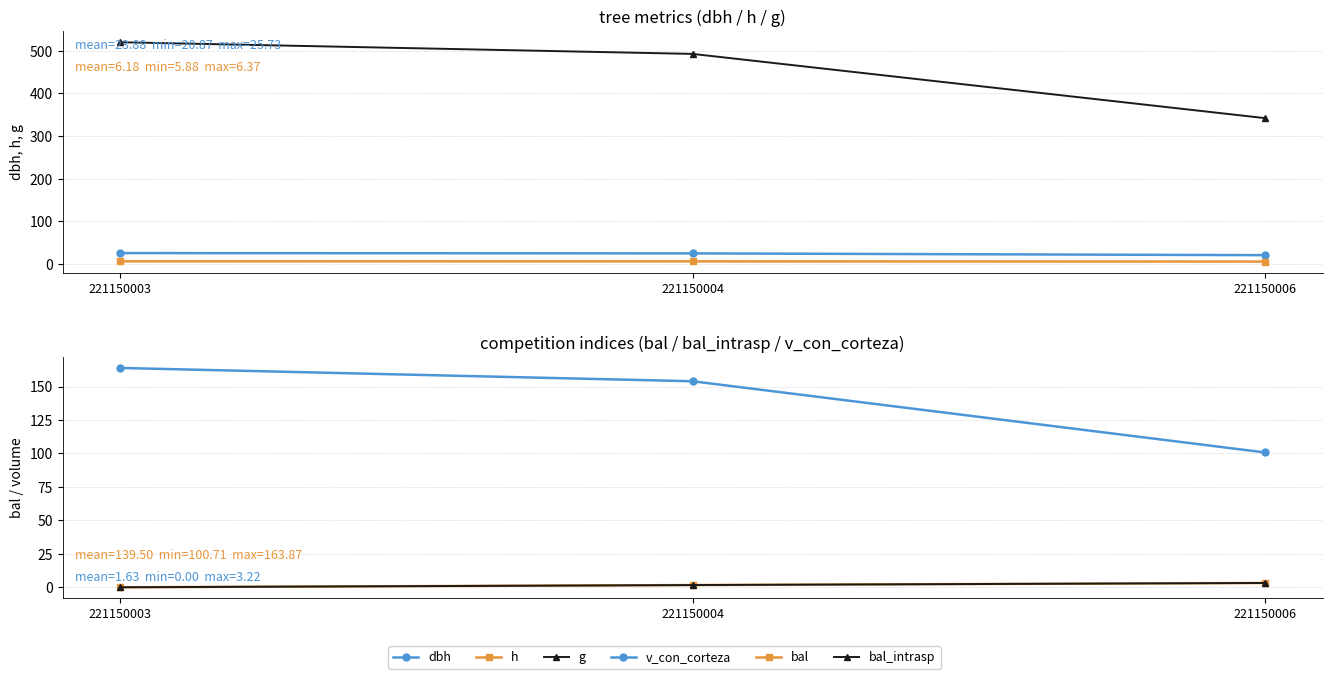

True or false: dbh has a value of 17.5 at 221150003.

False